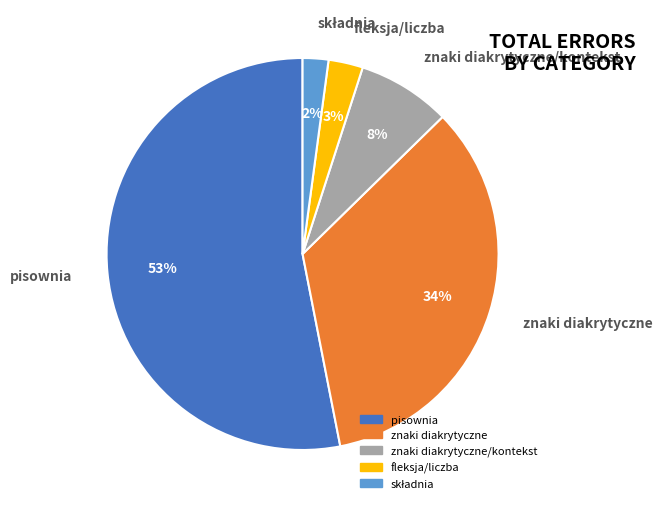

Which slice is the largest?

pisownia